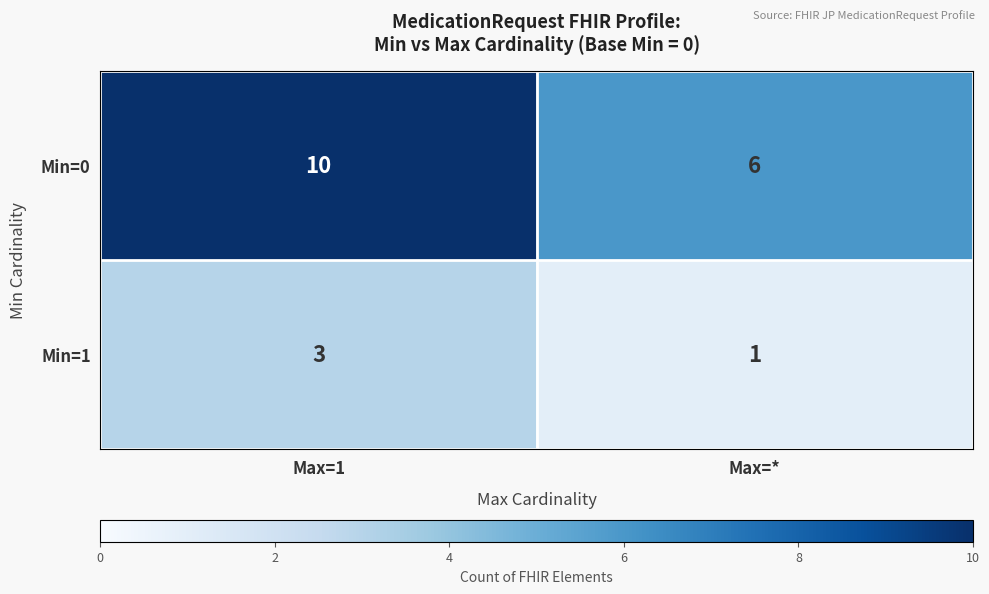

Reading left to right, extract all data points from this chart.

Min=0: 10	6
Min=1: 3	1